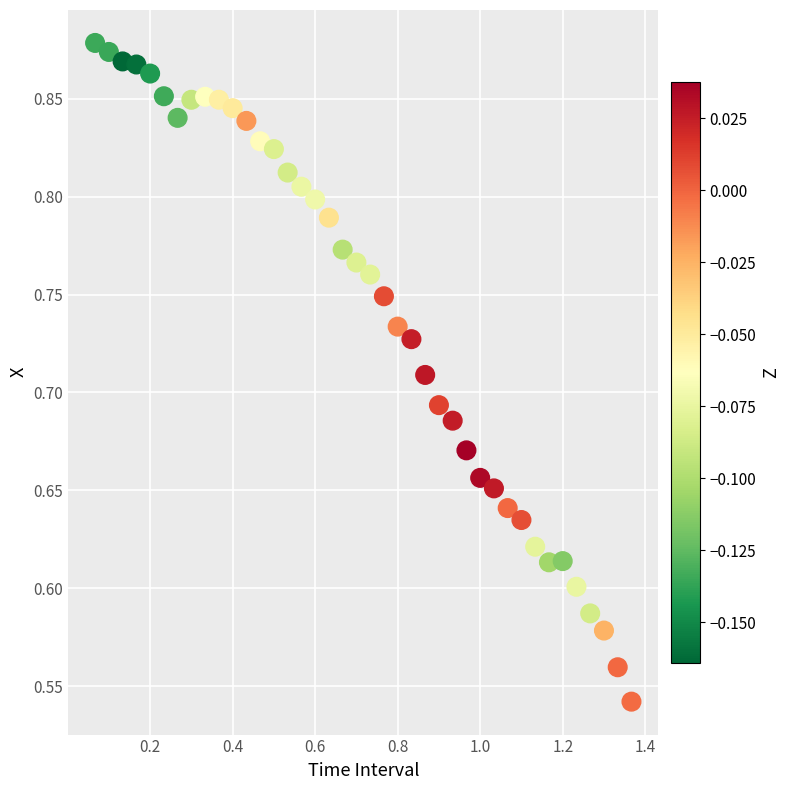

What is the range of X values (max minus min)?

1.3